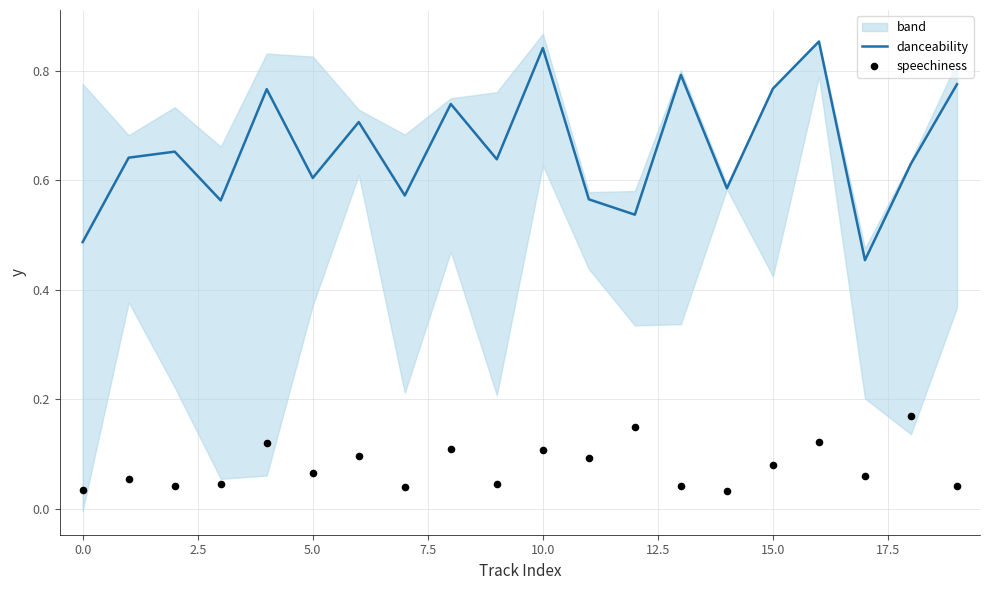

Is the value of danceability at 18 greater than the value of speechiness at 16?

Yes